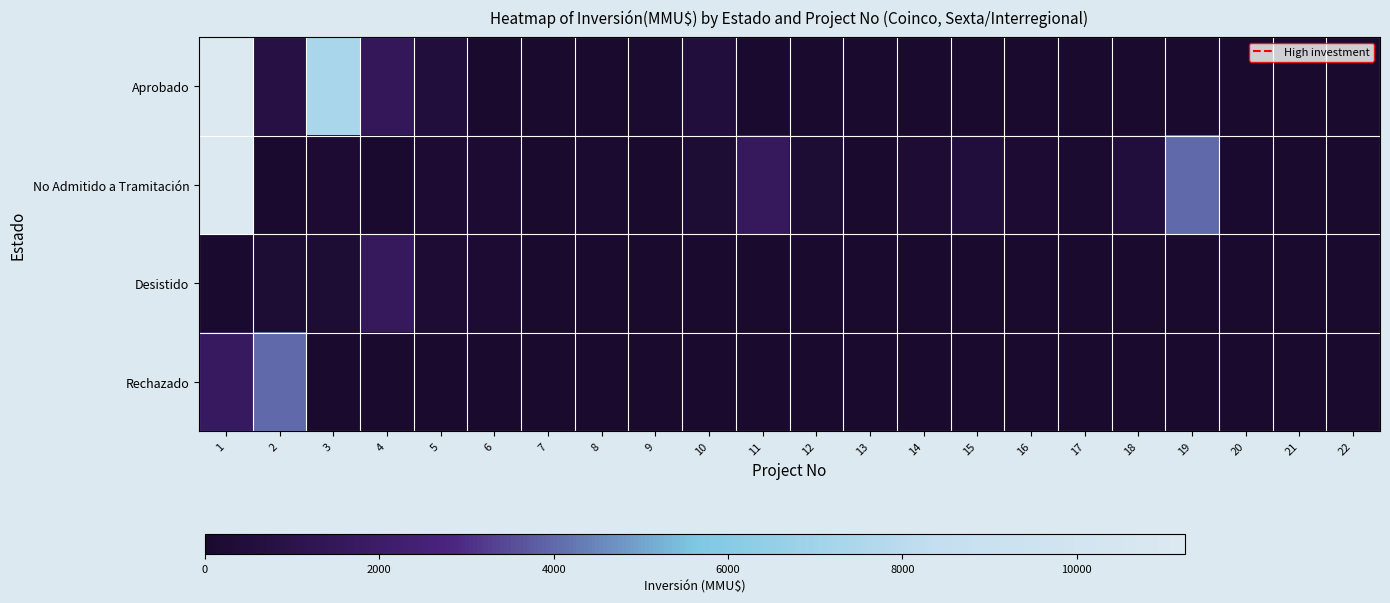

What is the greatest value displayed?

11244